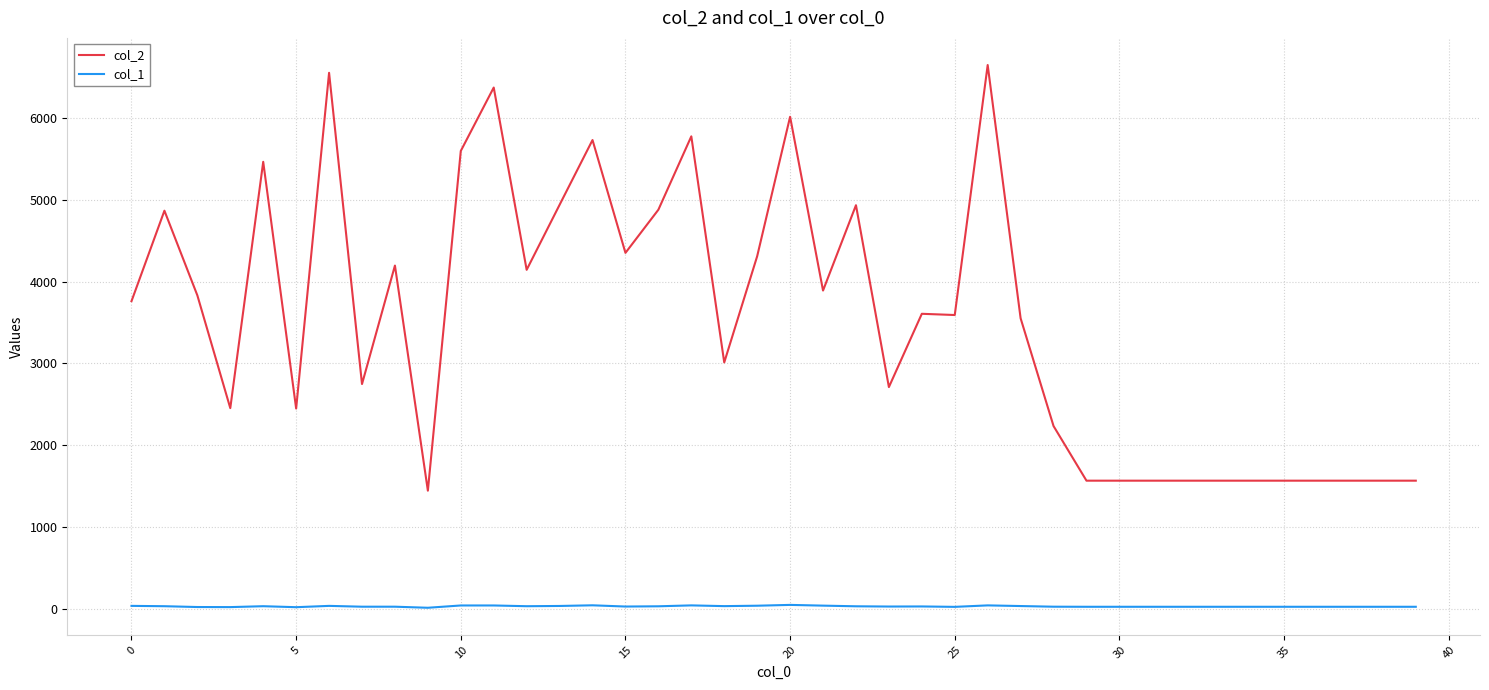

What is the sum of all col_2 values?

141272